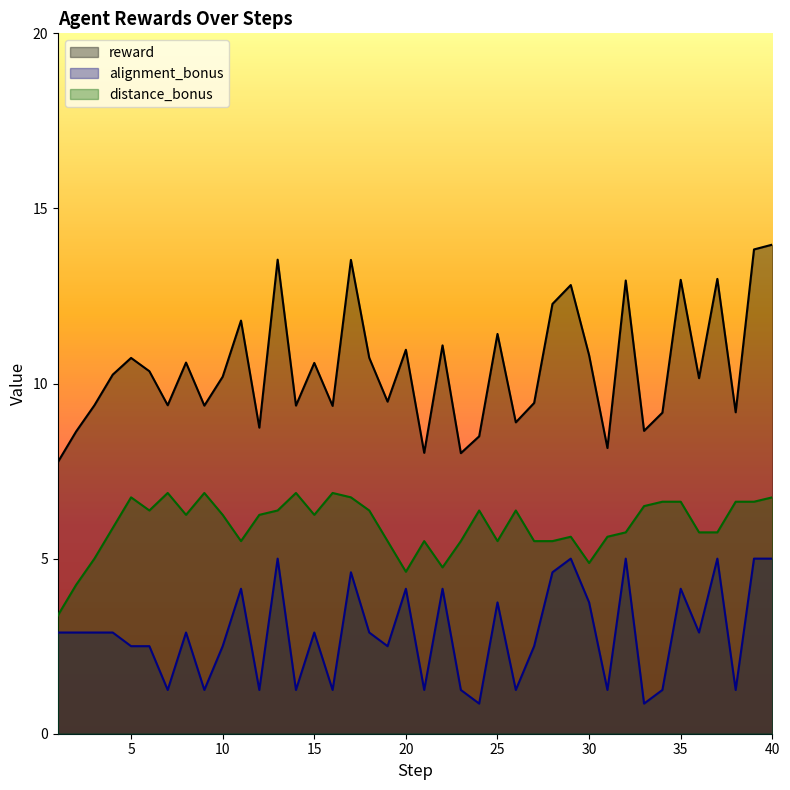

True or false: alignment_bonus has more than 0 interior local peaks.

True